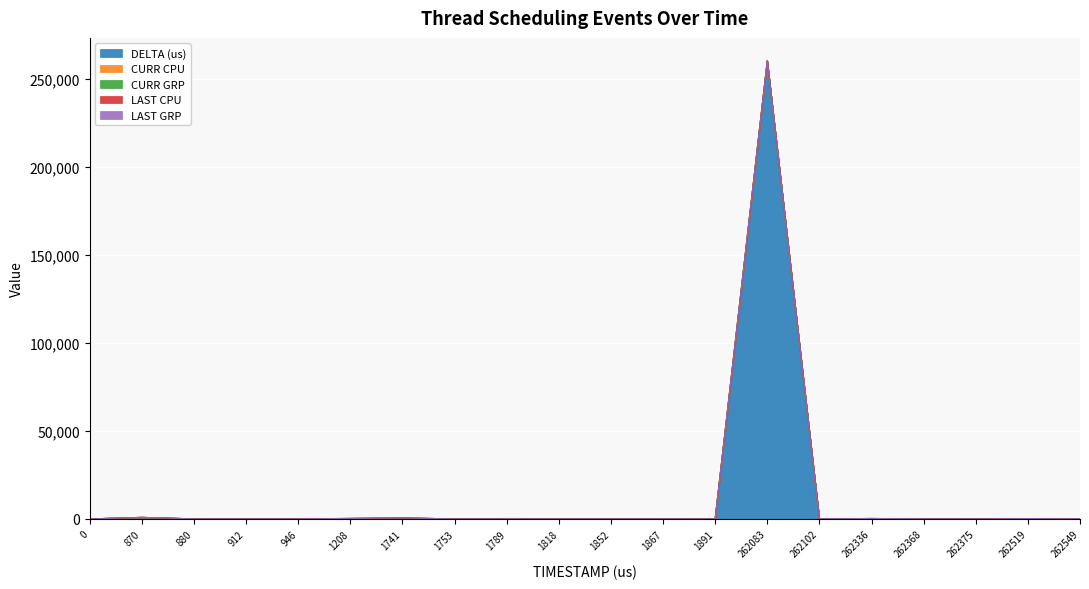

Which series changed the most between 1789 and 1818?

DELTA (us)